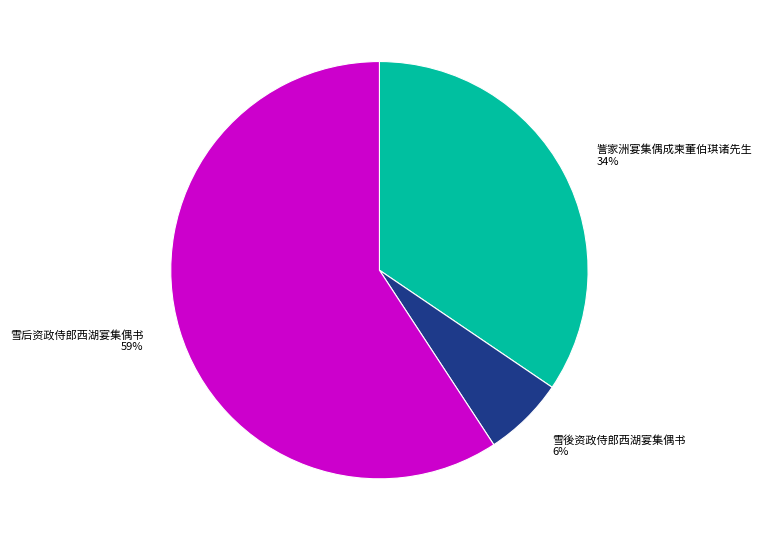

Is it true that 雪後资政侍郎西湖宴集偶书 is 6% of the pie?

True